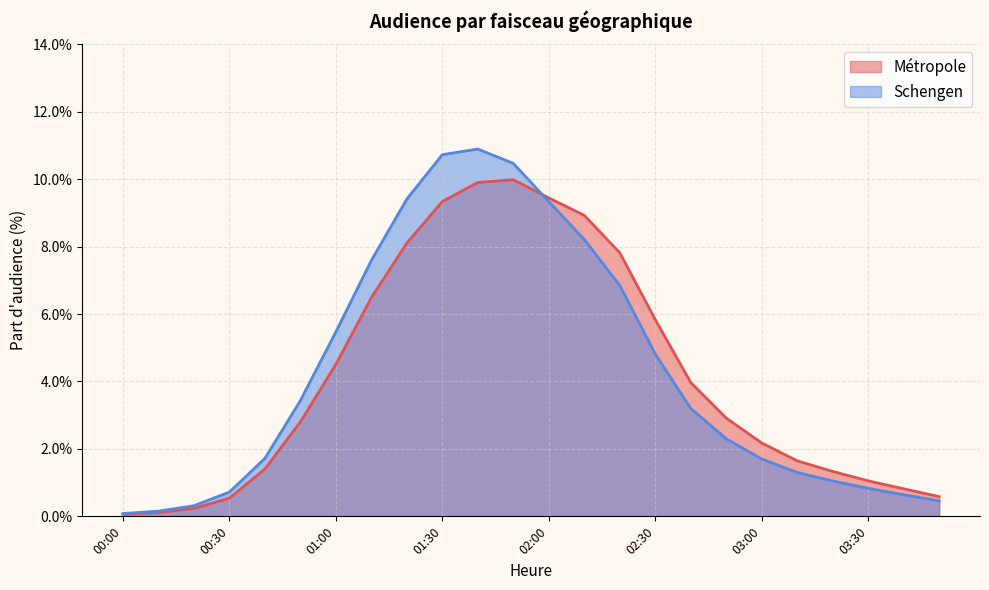

What is the label of the 5th point from the left?

00:40